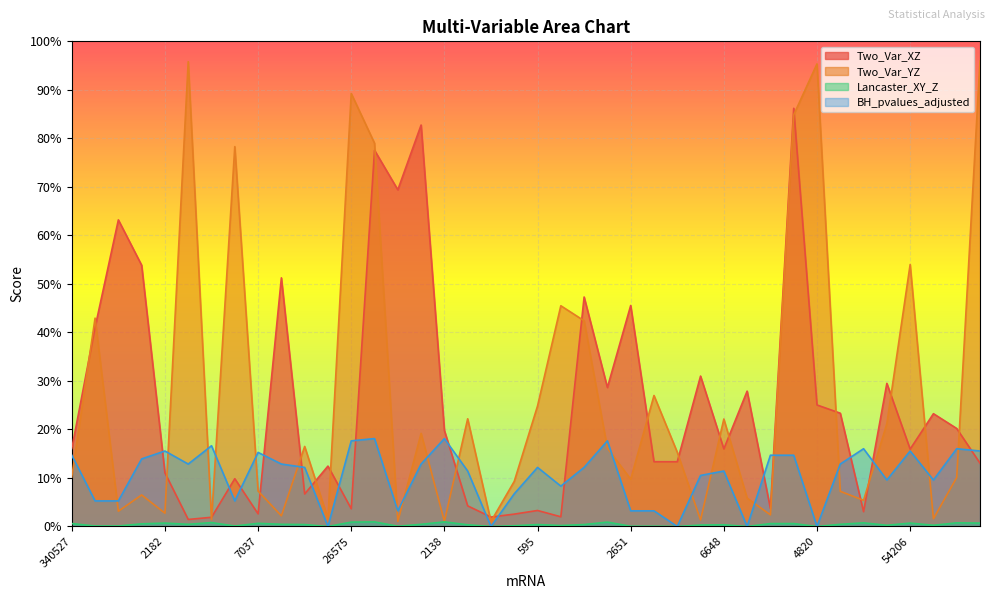

True or false: Lancaster_XY_Z and Two_Var_YZ cross at least once.

False